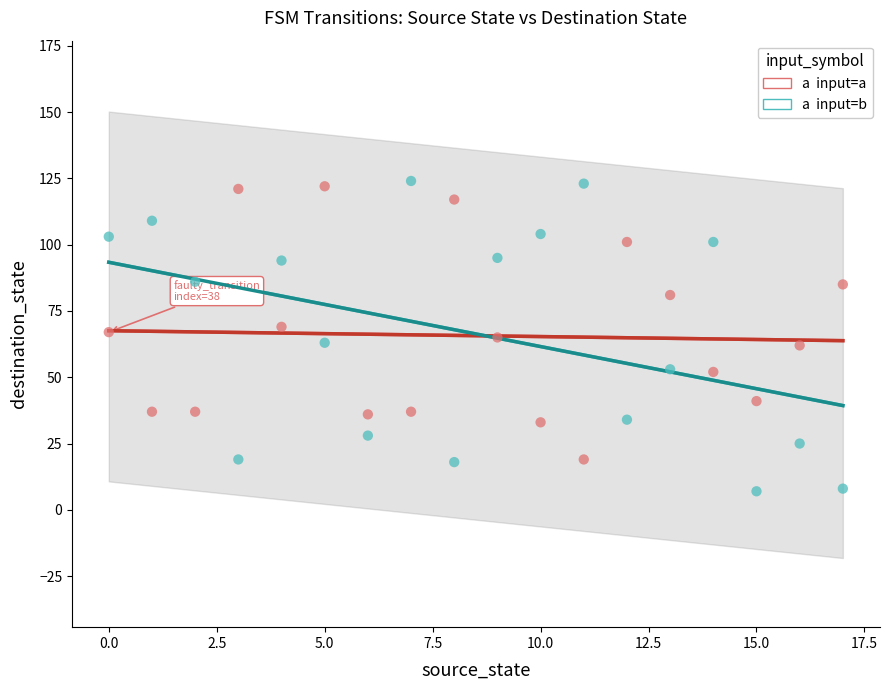

Across all data points, what is the range of Y values (max minus min)?

117